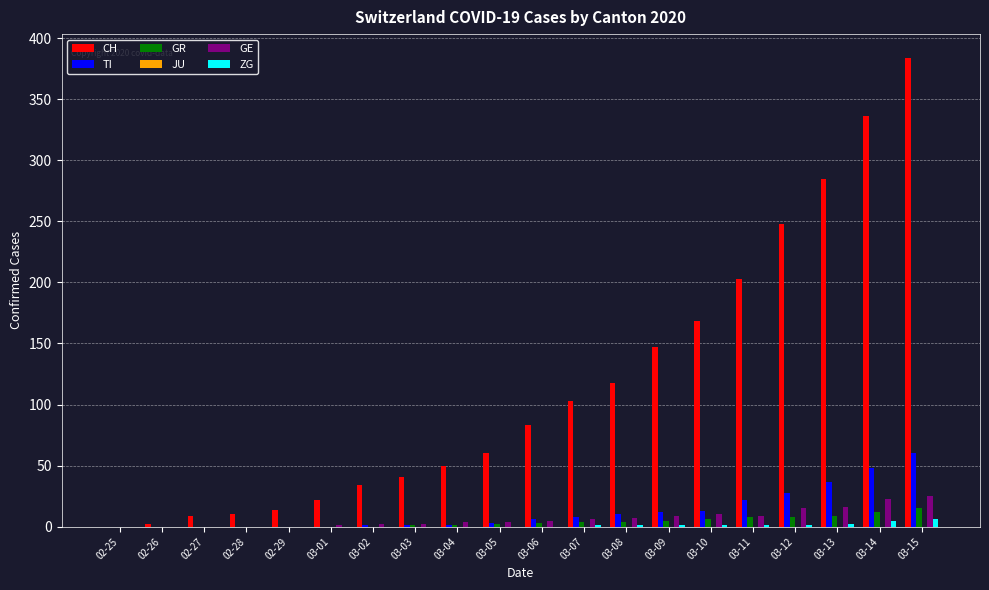

Which series has the largest total across all categories?

CH